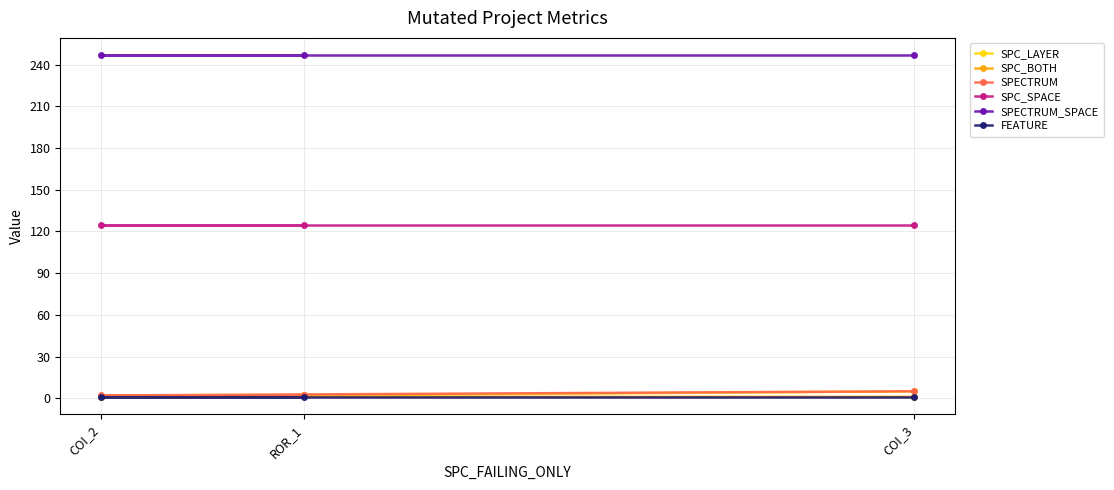

List the labels in order of FEATURE value, smallest first.

COI_3, COI_2, ROR_1